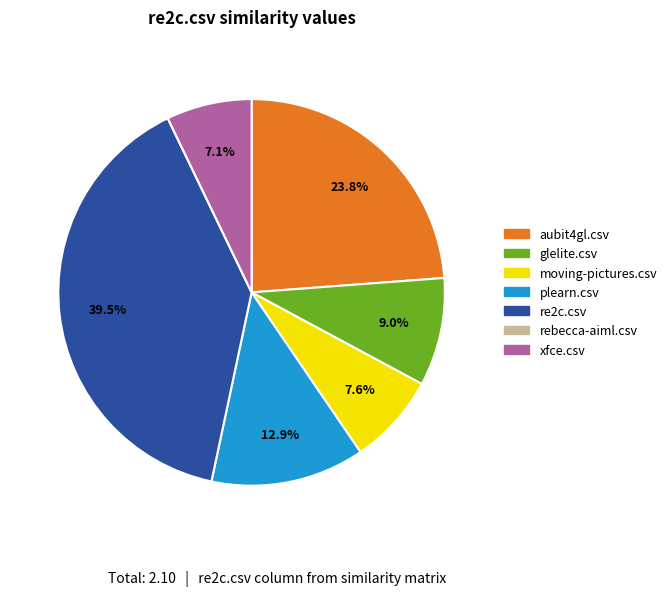

What percentage is NOT represented by xfce.csv?

92.9%